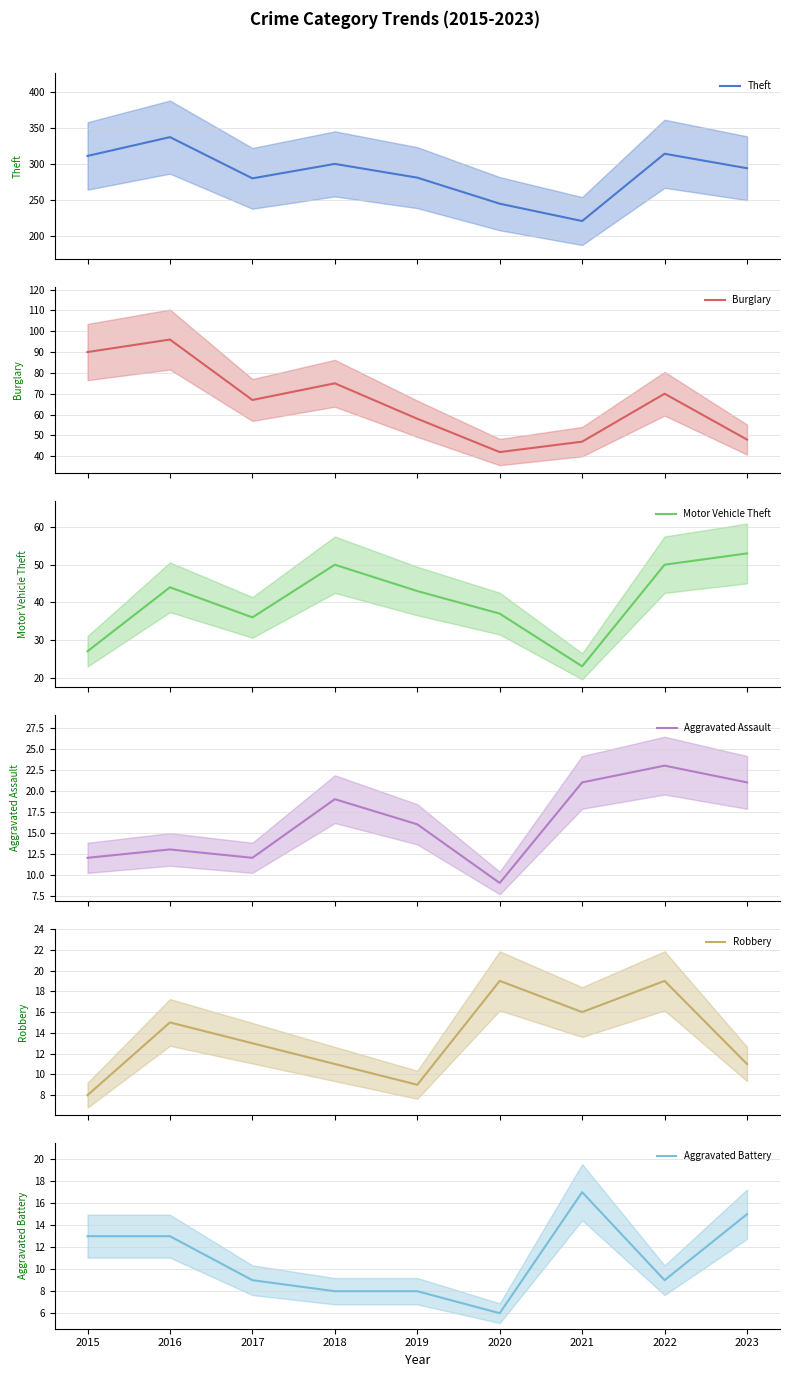

What is the difference between the second highest and minimum values in the Motor Vehicle Theft series?

27